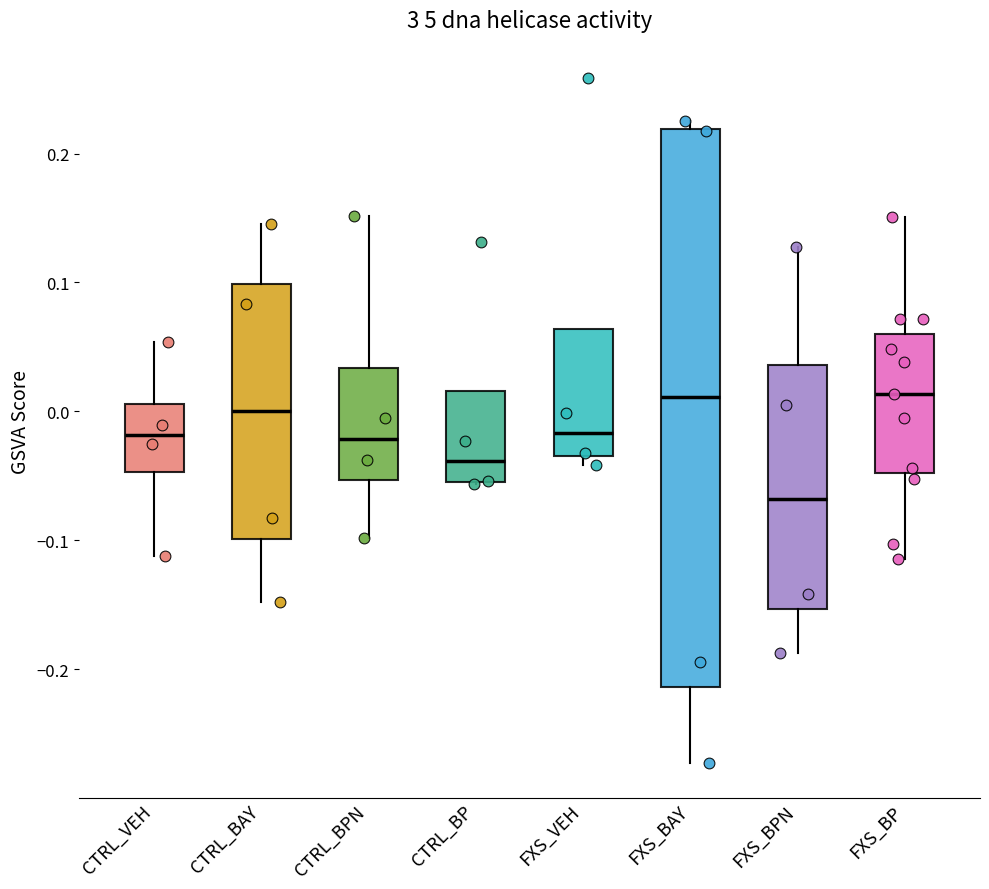

Where is the lower edge of the box for FXS_BP on the y-axis? The values are not printed on the chart, so give them approximately, as read against the axis.

-0.05